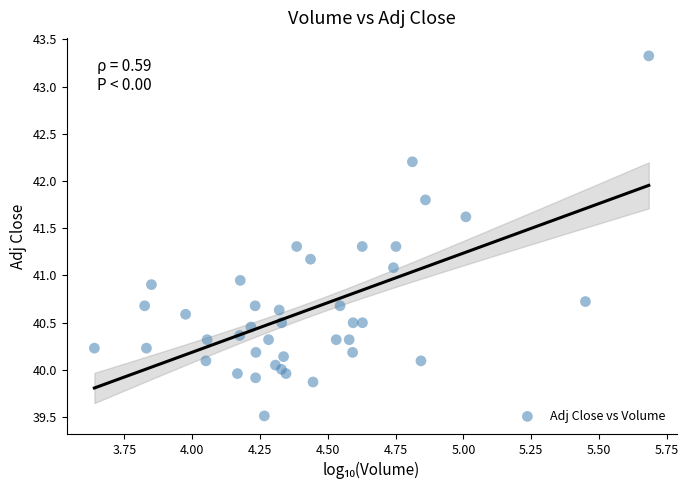

What is the range of Y values (max minus min)?

3.8